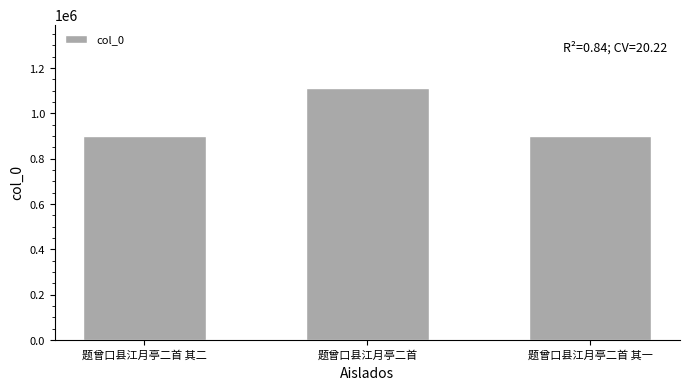

Is it true that the value at 题曾口县江月亭二首 is 1848803?

False